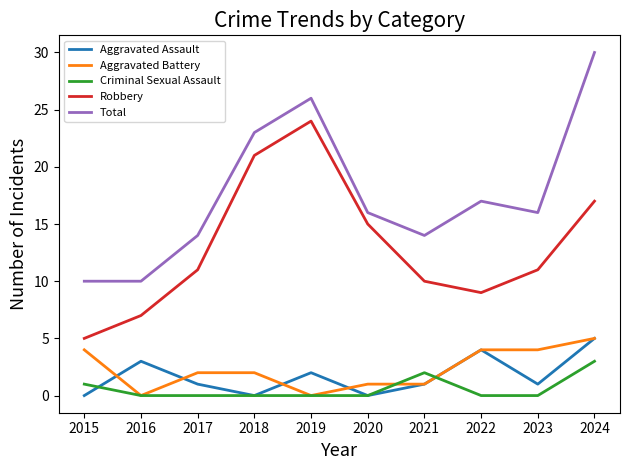

Is the value of Total at 2024 greater than the value of Aggravated Battery at 2023?

Yes